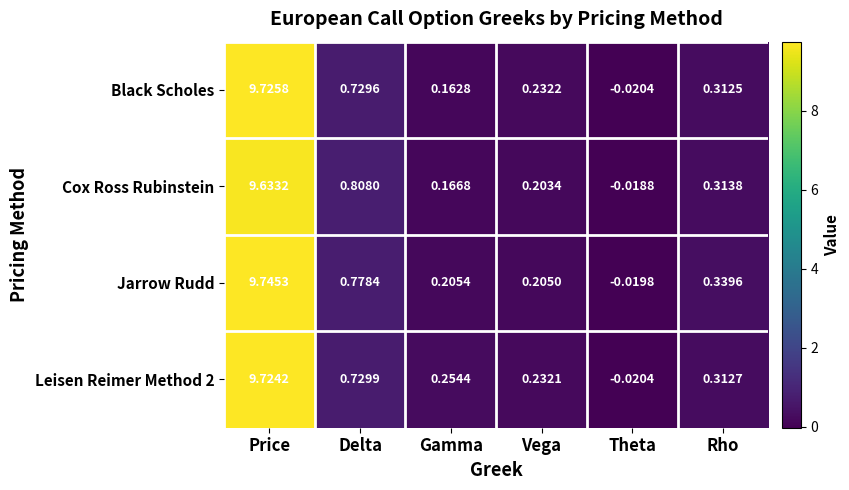

At which label does Jarrow Rudd reach its minimum?

Theta